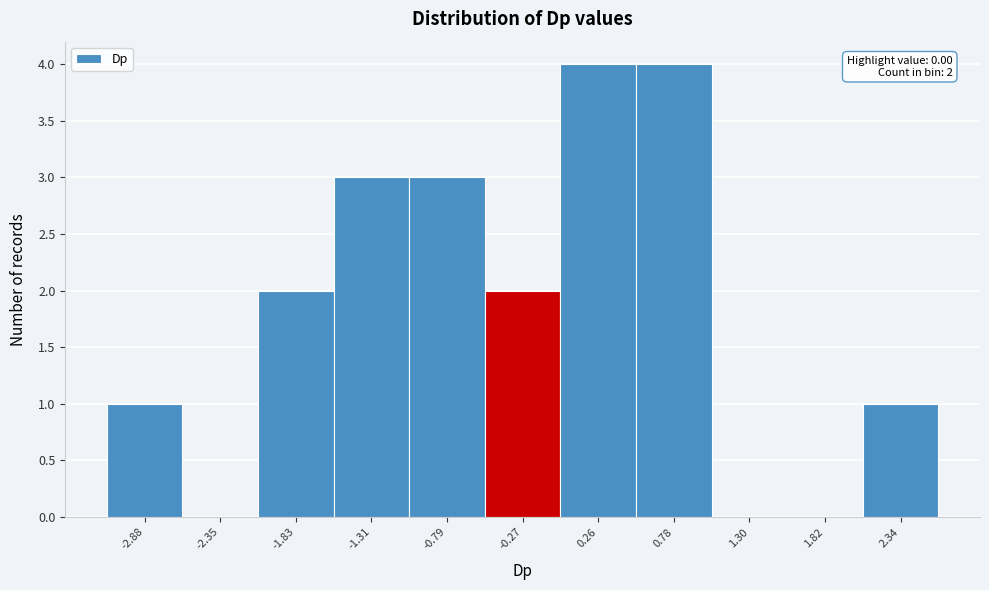

Which has a higher value, 1.30 or -1.83?

-1.83